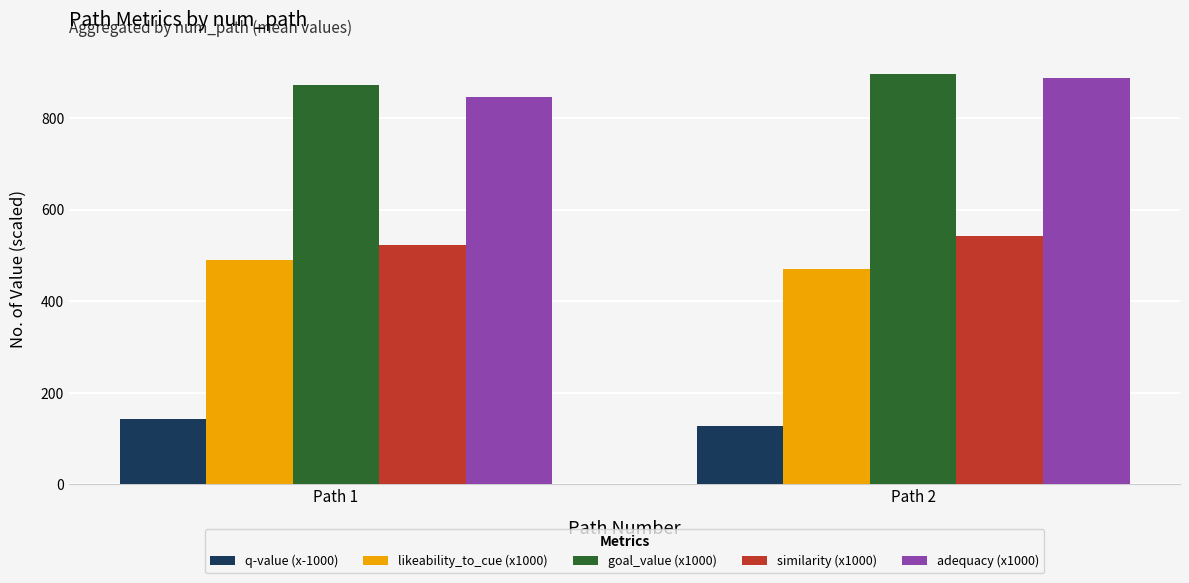

How many data points in q-value (x-1000) are less than 142?

1